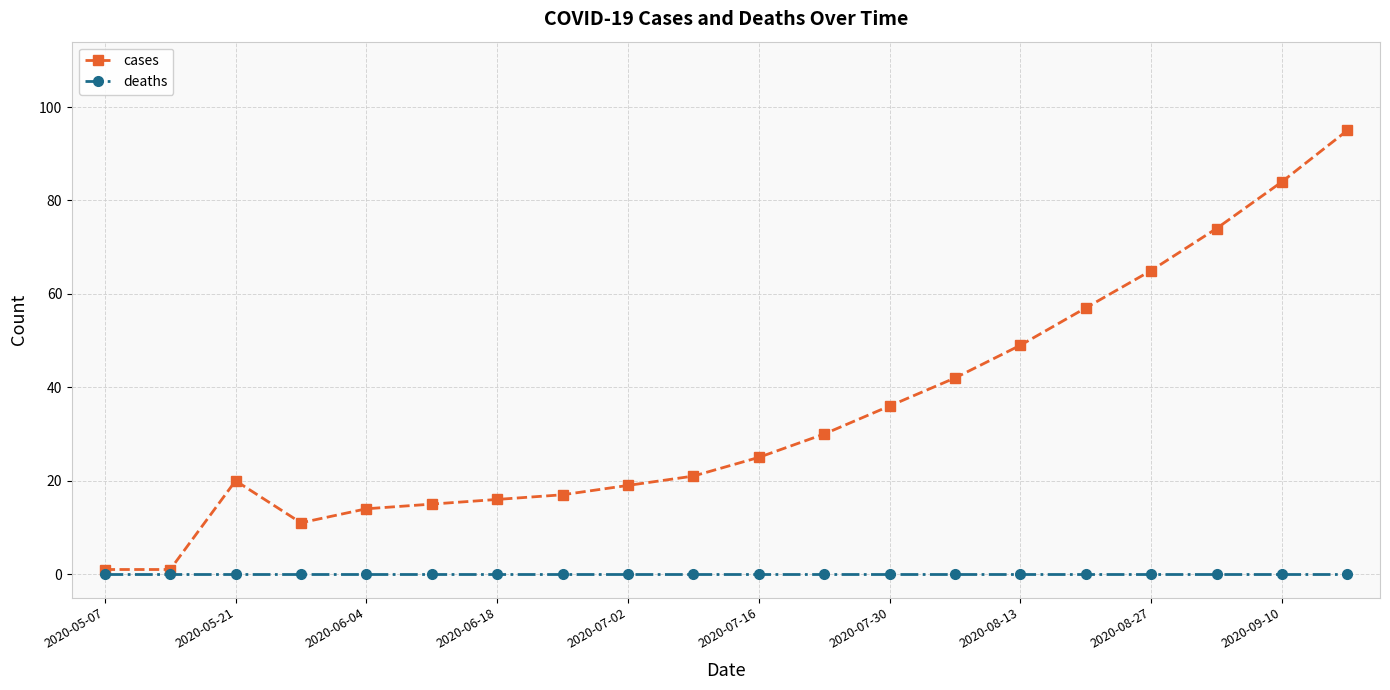

What is the minimum value for cases?

1